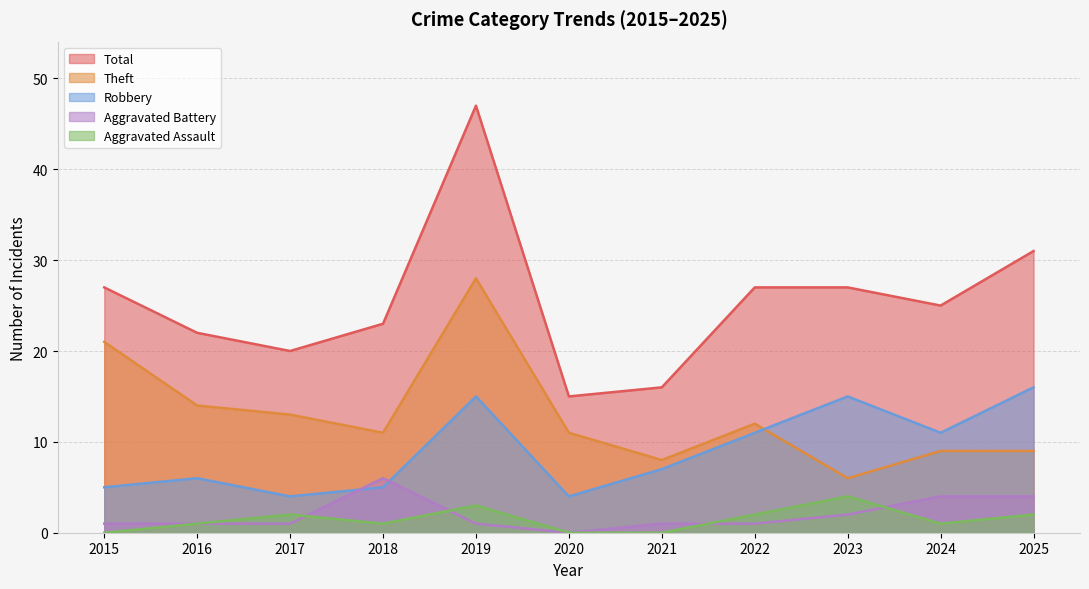

What is the average value of the Total series?

25